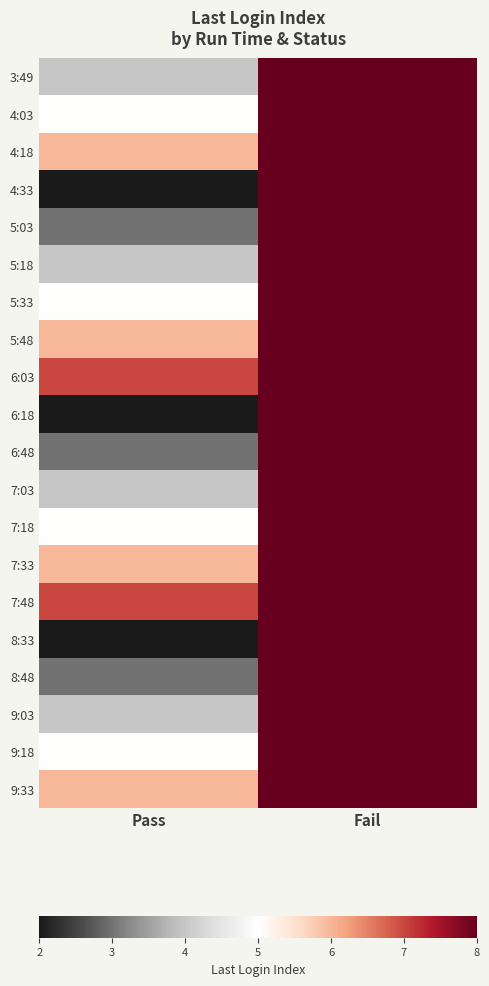

At how many categories does at least one series exceed 6?

2